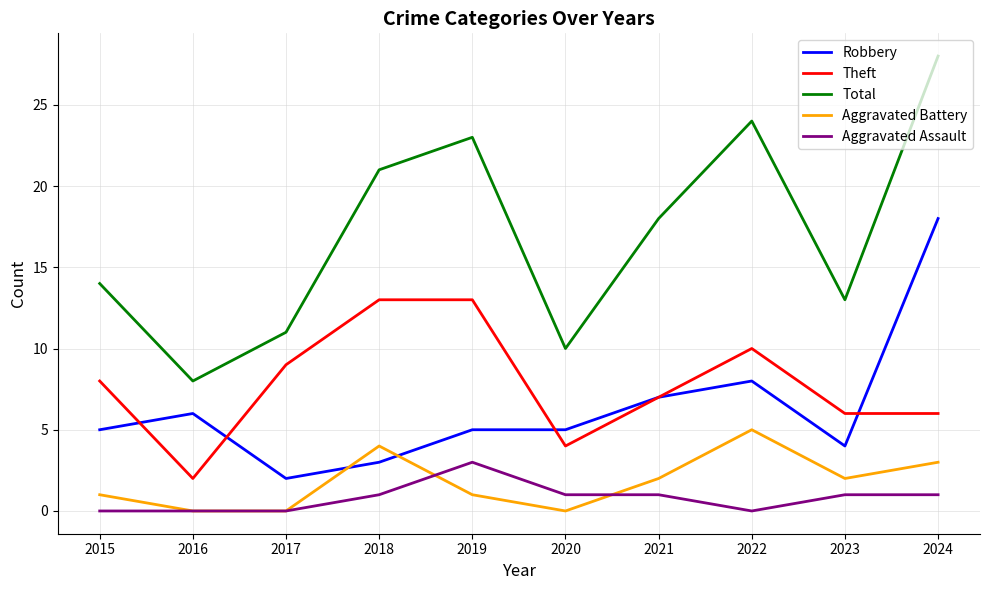

True or false: Theft and Total intersect in this chart.

False